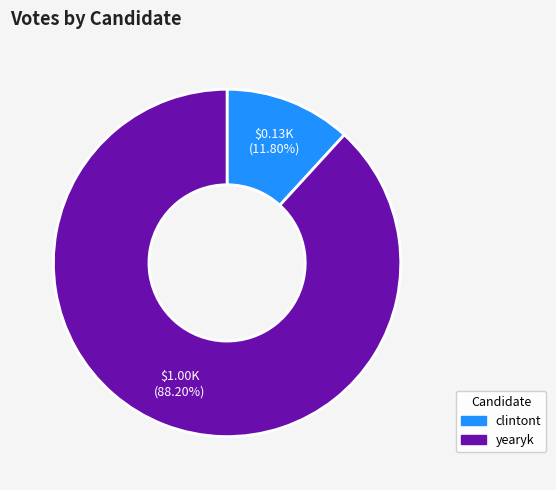

What percentage is the clintont slice, to the nearest percent?

12%